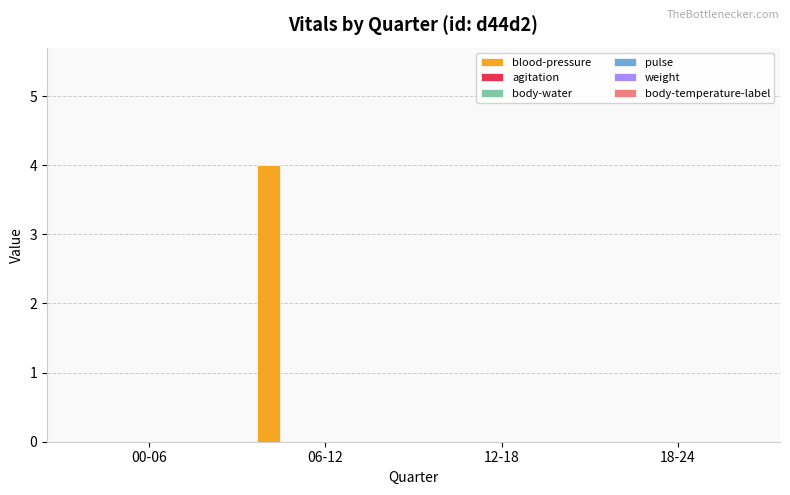

What is the greatest value displayed?

4